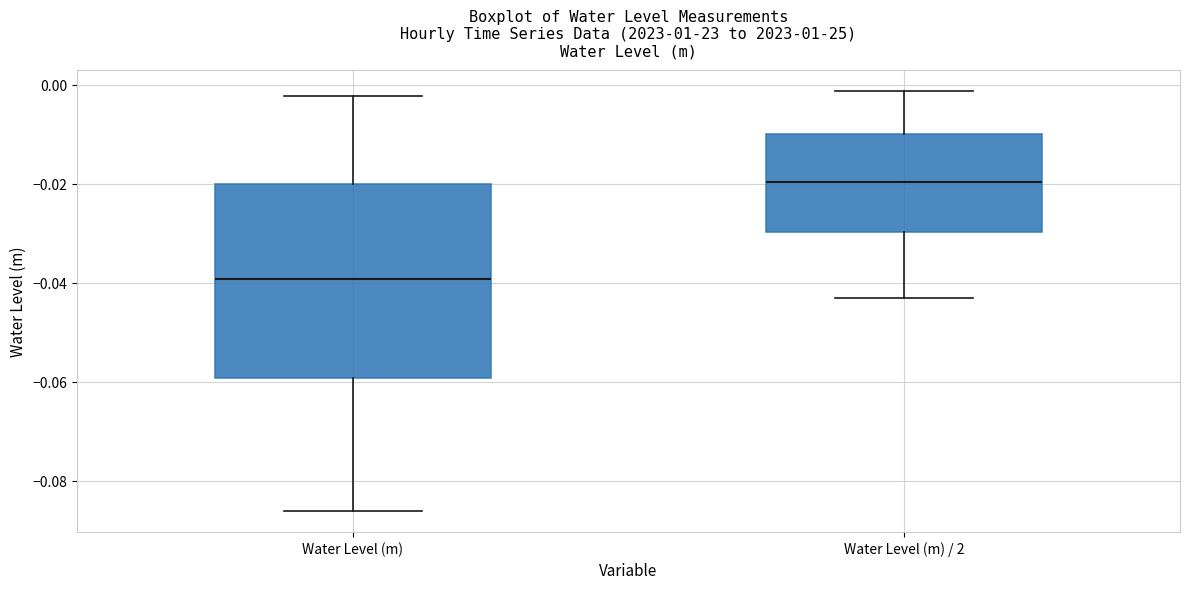

Which box's median line is the highest?

Water Level (m) / 2